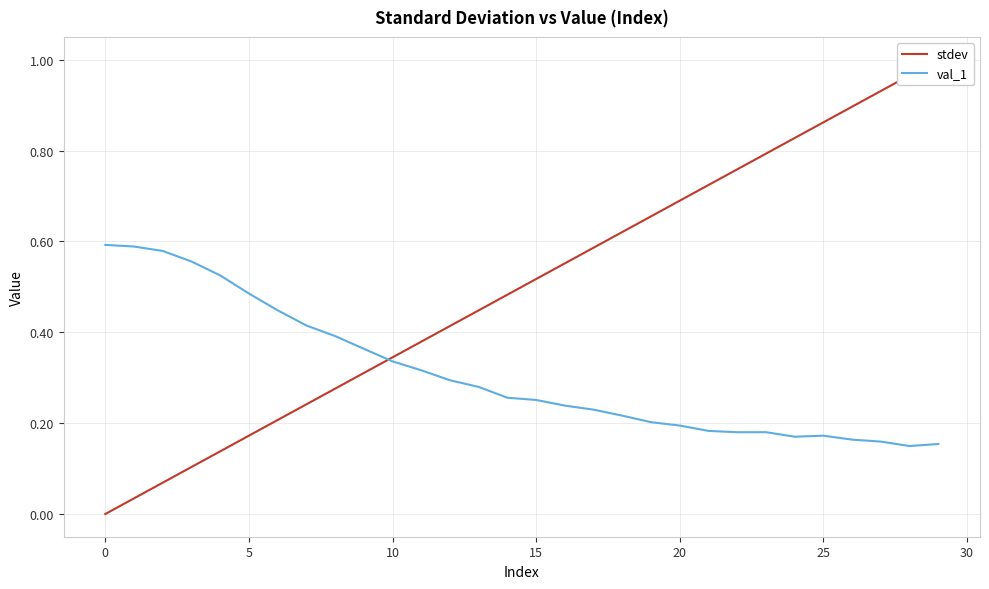

At which category does val_1 reach its first local valley?

22